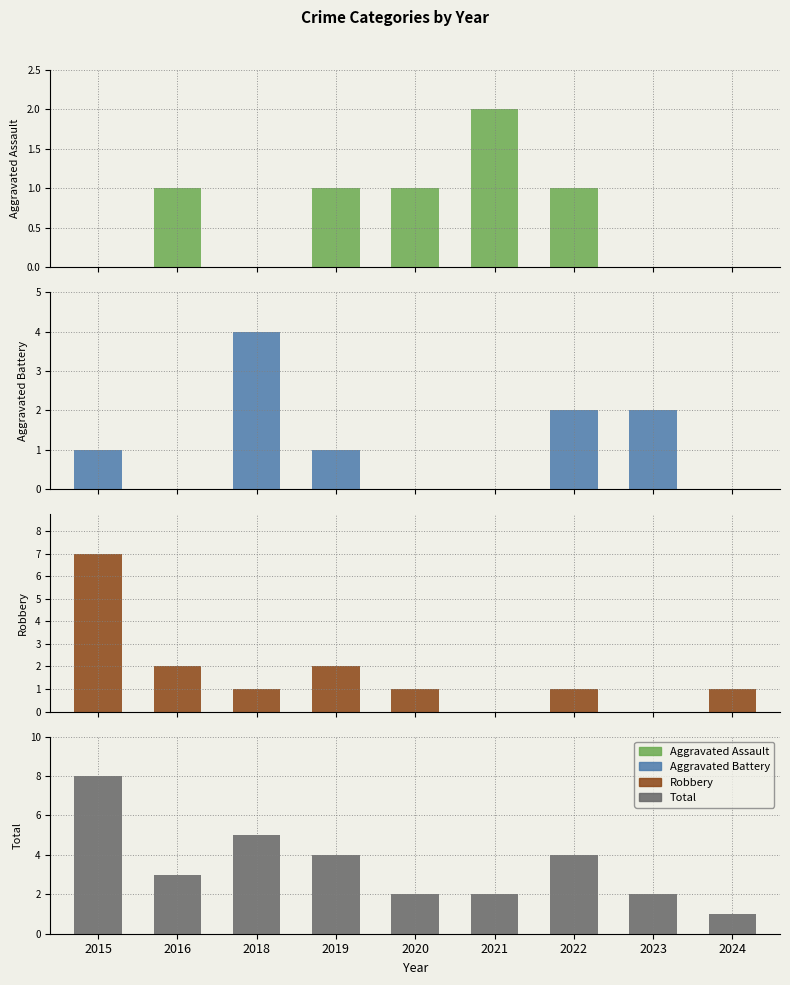

The value of Robbery at 2020 is 0. True or false?

False